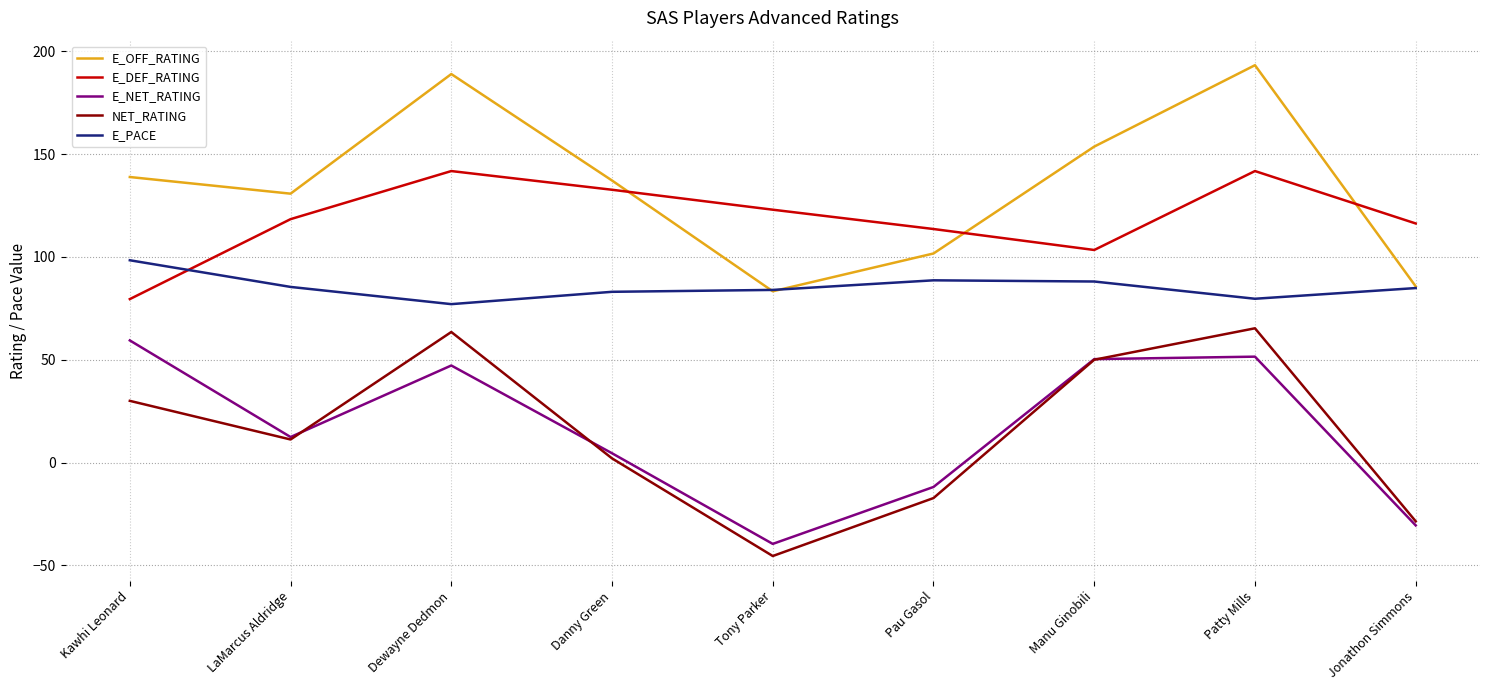

Does the chart have visible grid lines?

Yes